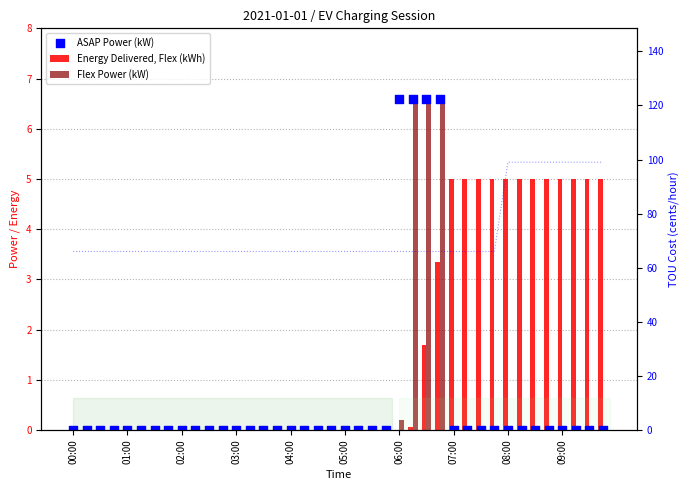

Which series has the largest total across all categories?

Energy Delivered, Flex (kWh)